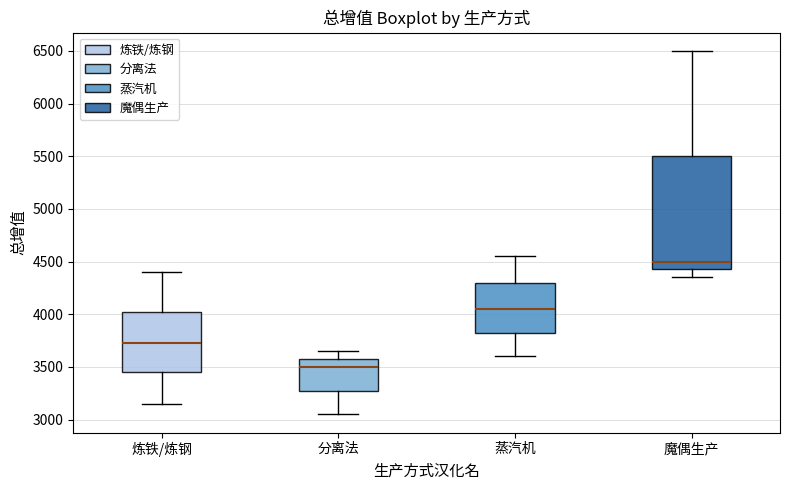

Reading left to right, read every box against the y-axis: the position of its median line, the range the box covers, and the ends of its whiskers. The values are not printed on the chart, so give them approximately, as read against the axis.

炼铁/炼钢: median 3750, box 3450 to 4050, whiskers 3150 to 4400
分离法: median 3500, box 3300 to 3600, whiskers 3050 to 3650
蒸汽机: median 4050, box 3850 to 4300, whiskers 3600 to 4550
魔偶生产: median 4500, box 4450 to 5500, whiskers 4350 to 6500